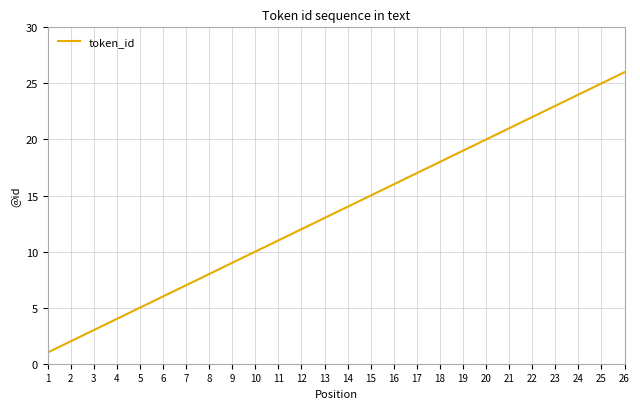

What is the change in value from 18 to 26?

+8